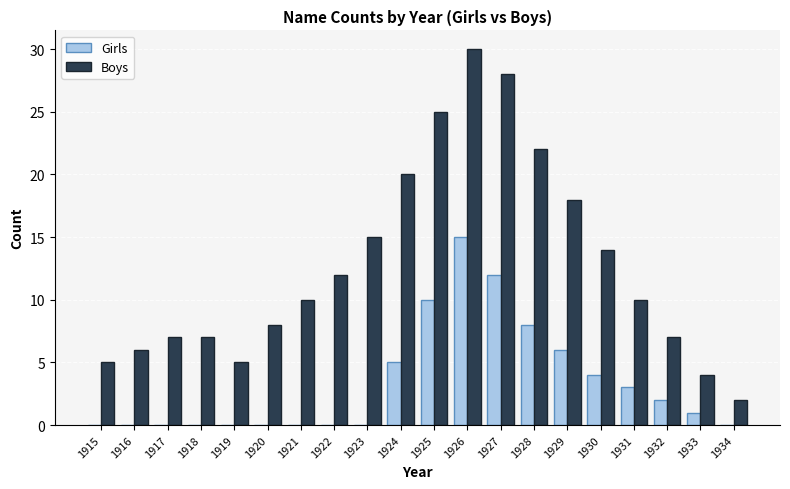

At which label does Girls first exceed 1?

1924